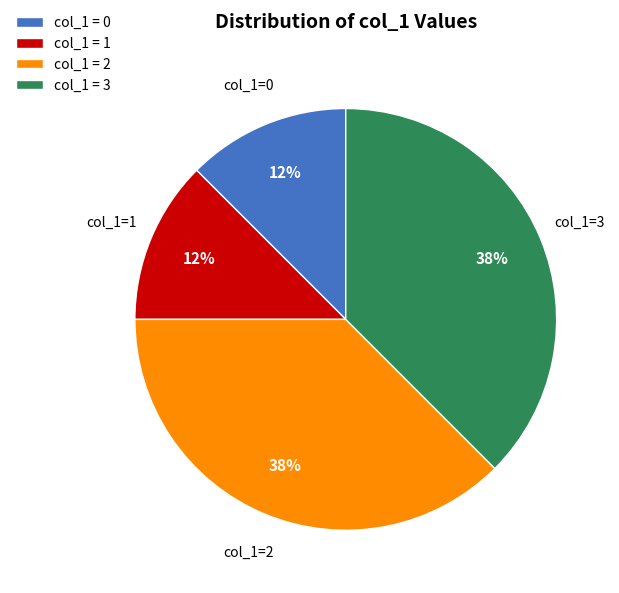

Is there any slice that represents more than half of the pie?

No